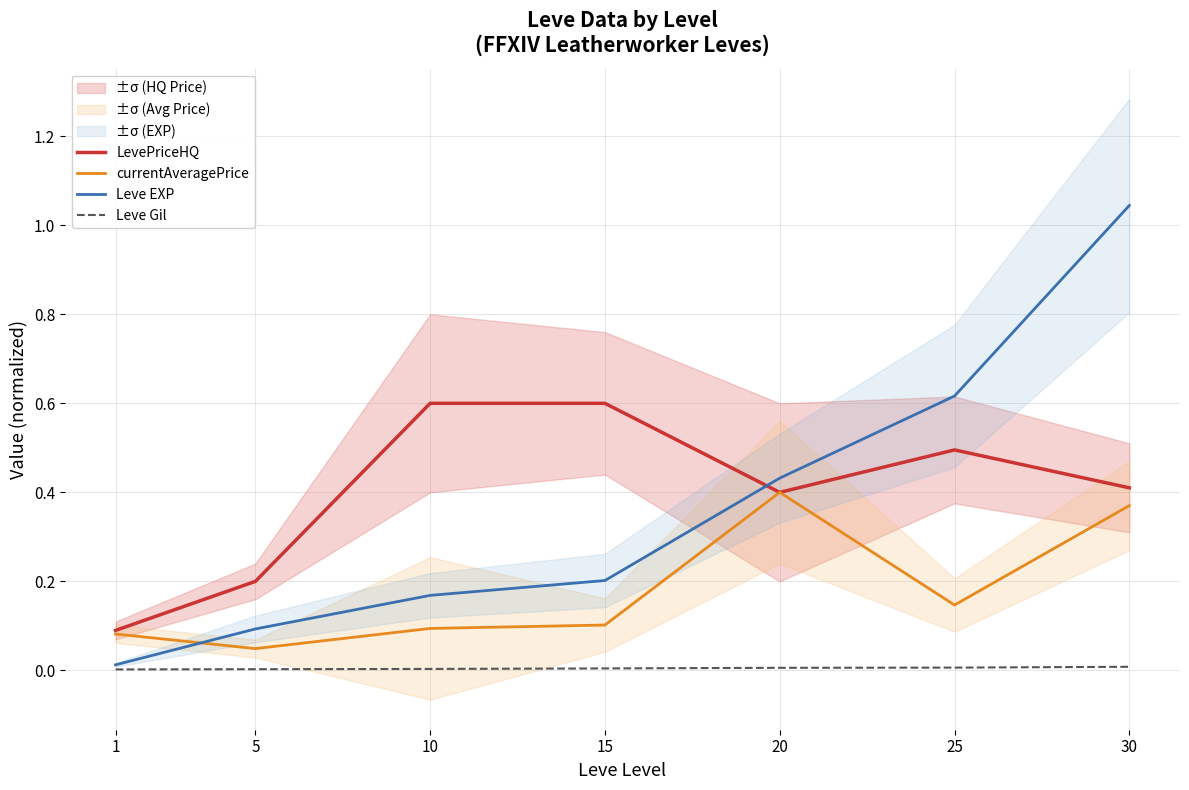

Where is currentAveragePrice nearest to the value 0?

5